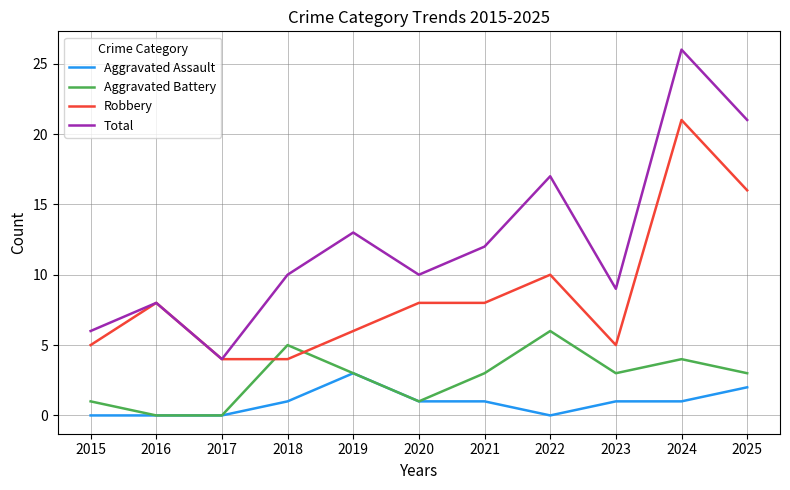

Reading left to right, list all the values displayed in this chart.

Aggravated Assault: 0	0	0	1	3	1	1	0	1	1	2
Aggravated Battery: 1	0	0	5	3	1	3	6	3	4	3
Robbery: 5	8	4	4	6	8	8	10	5	21	16
Total: 6	8	4	10	13	10	12	17	9	26	21